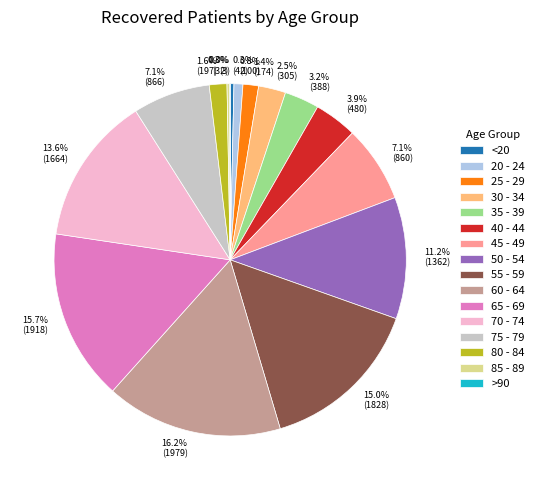

To the nearest percent, what portion does 25 - 29 represent?

1%